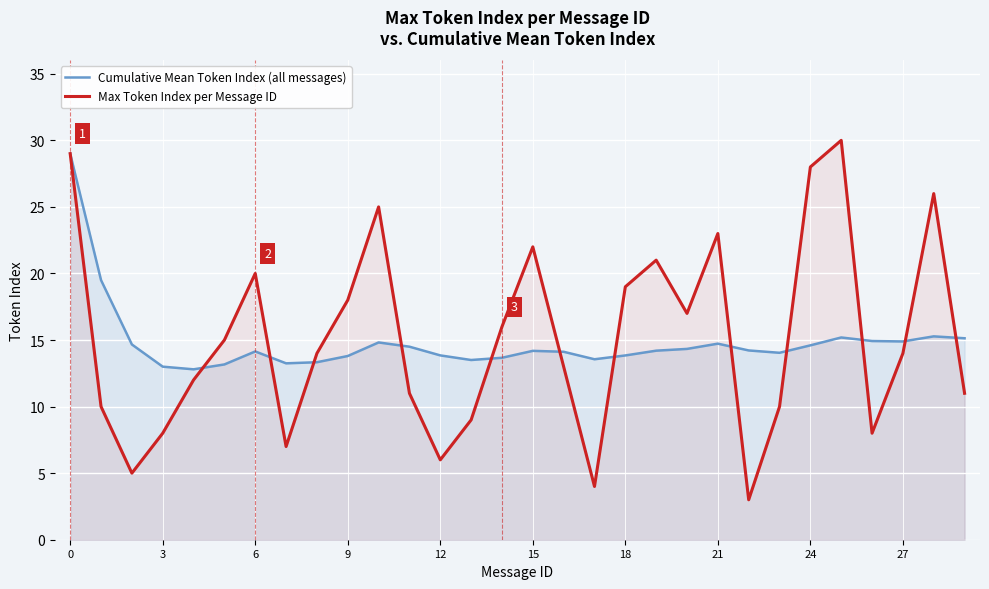

Does the chart display data point markers on the line(s)?

No